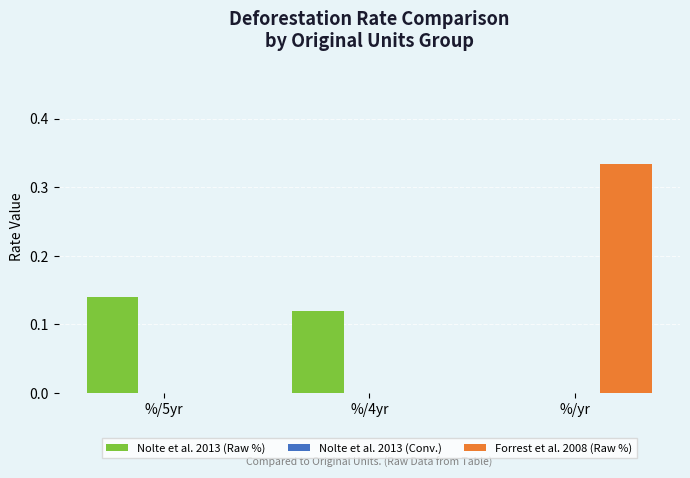

Which series has the largest total across all categories?

Forrest et al. 2008 (Raw %)